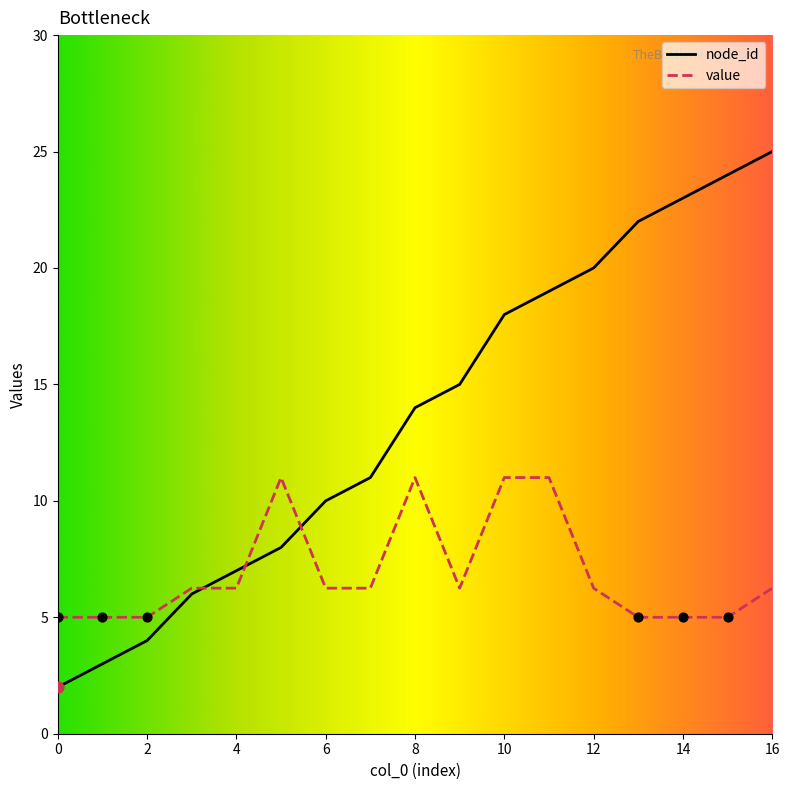

Which series has the largest range (max minus min)?

node_id